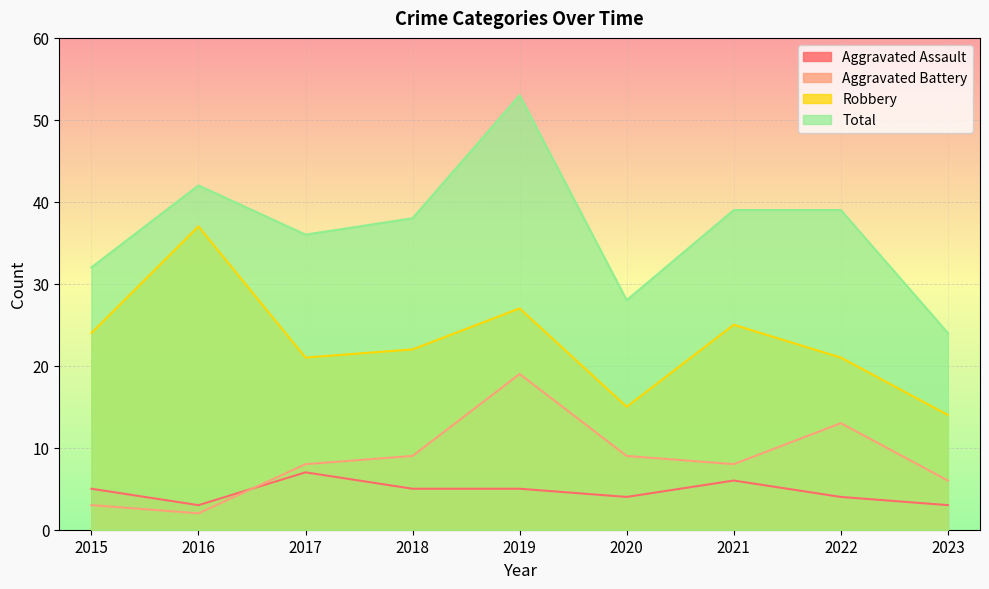

How many data points in Aggravated Assault are less than 5?

4